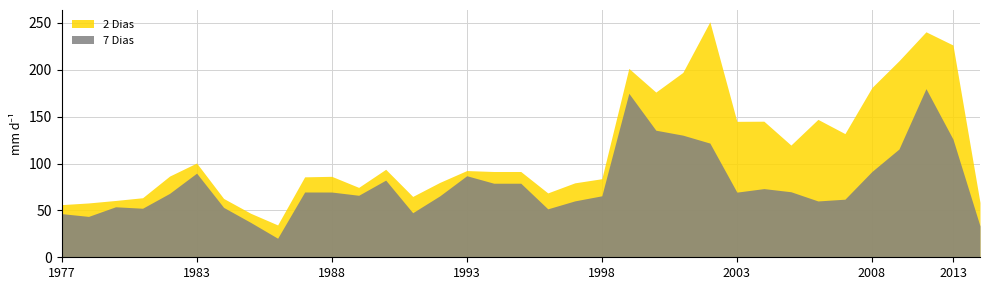

How many lines are shown in the chart?

2